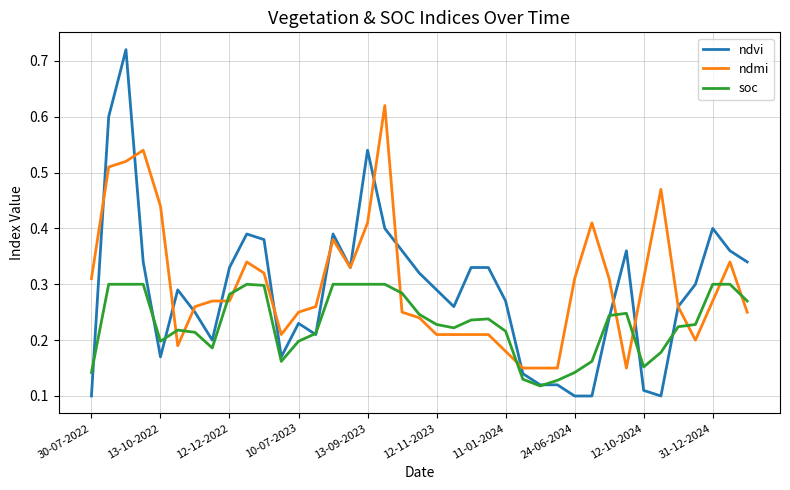

Rank the series by their maximum value, from lowest to highest.

soc, ndmi, ndvi